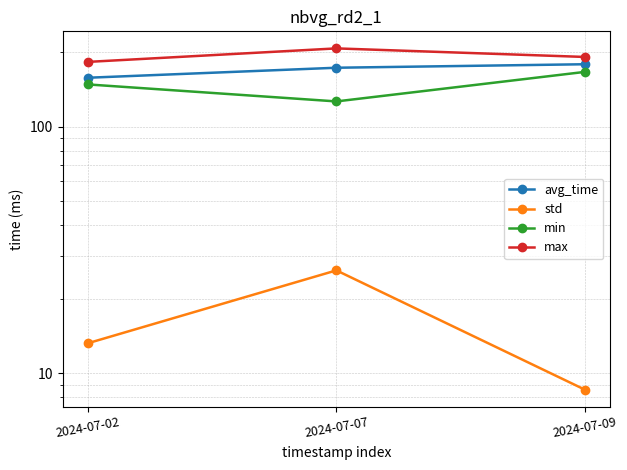

Which series has the largest range (max minus min)?

min